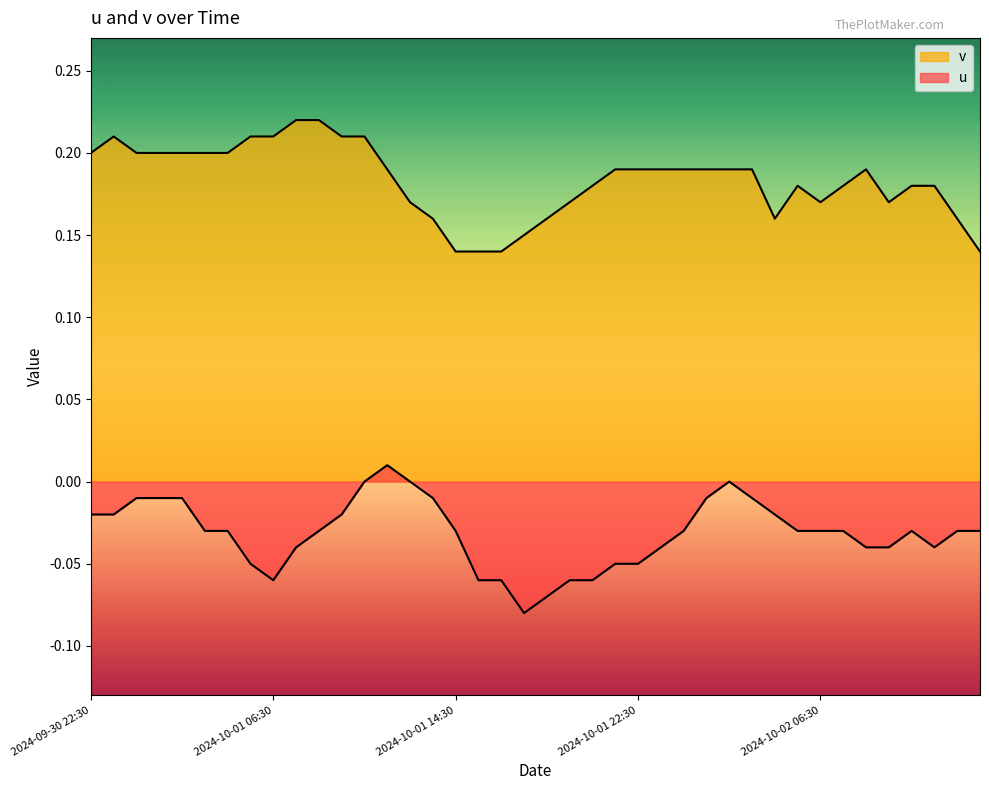

What is the sum of all v values?

7.3